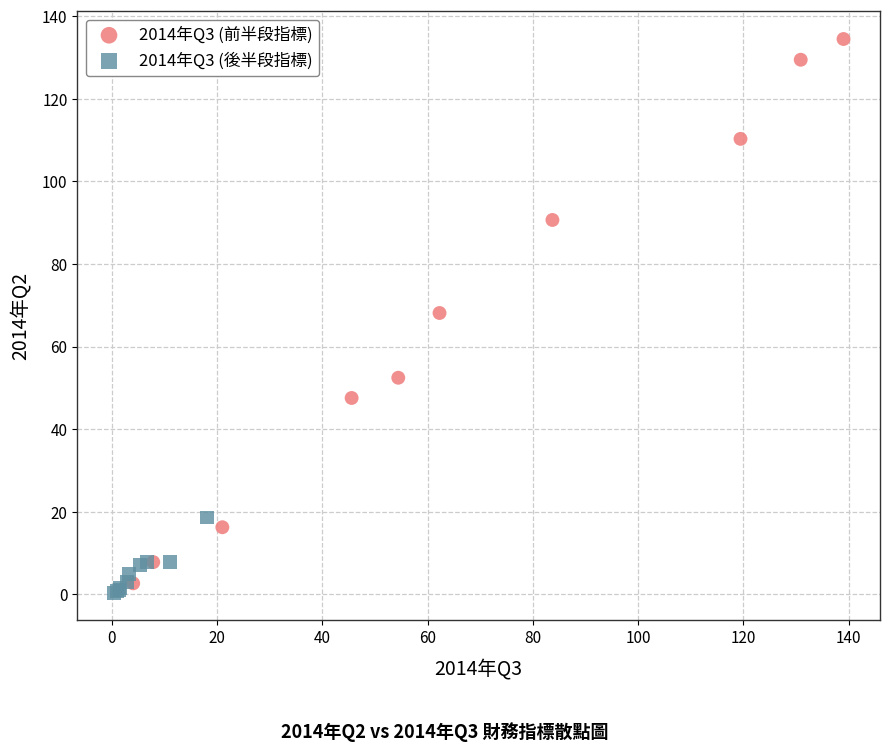

Which series reaches the maximum Y coordinate?

2014年Q3 (前半段指標)